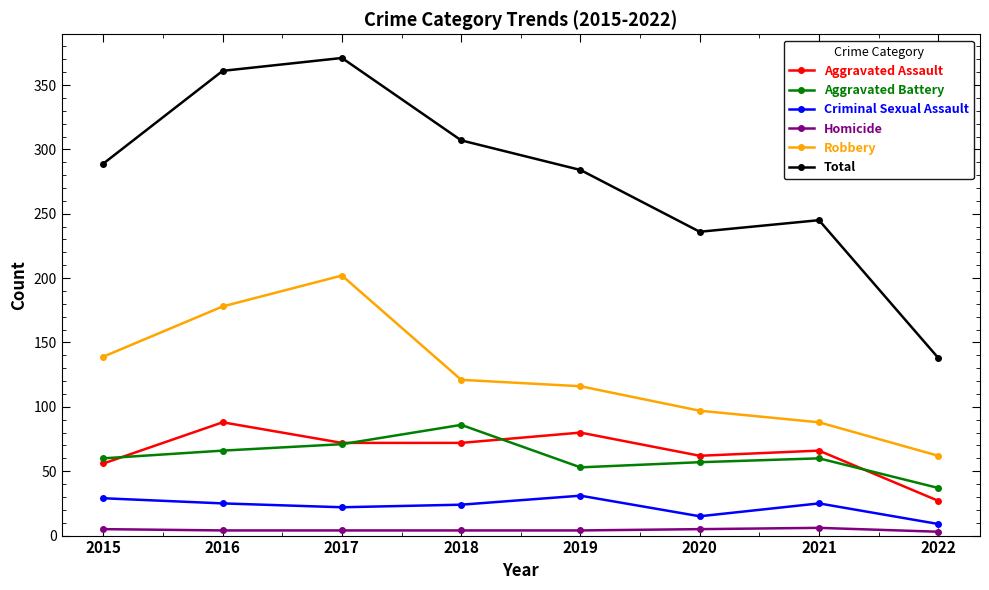

At which label does Aggravated Battery reach its peak?

2018